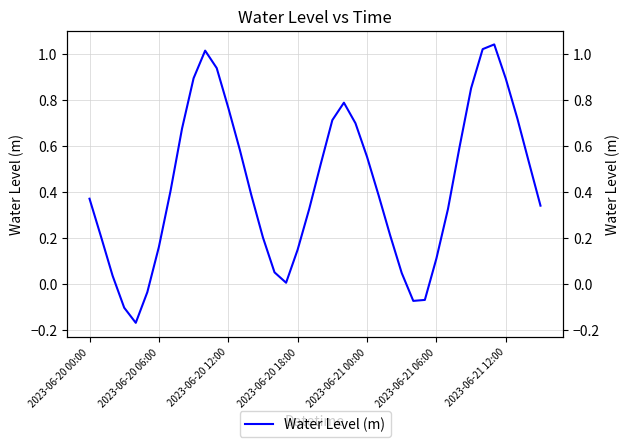

How many positive values are there?

35